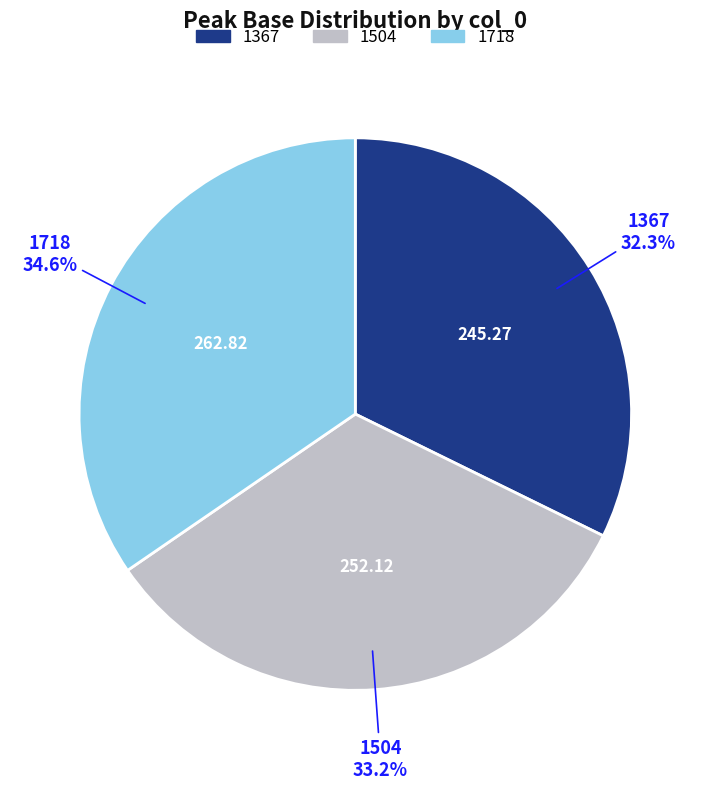

Which category has the smallest portion of the pie?

1367